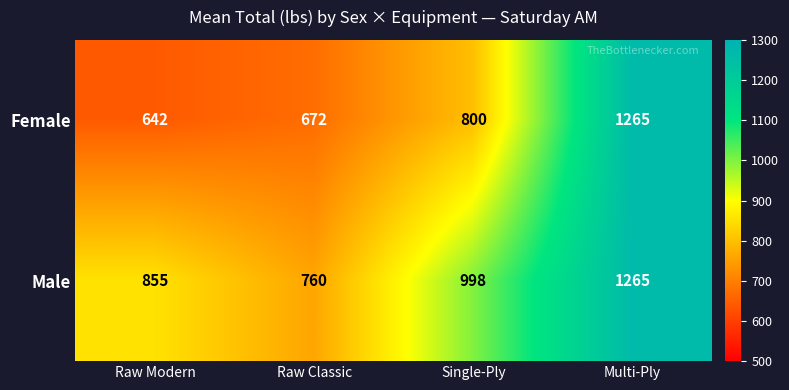

List the series in order of their overall mean, highest first.

Male, Female